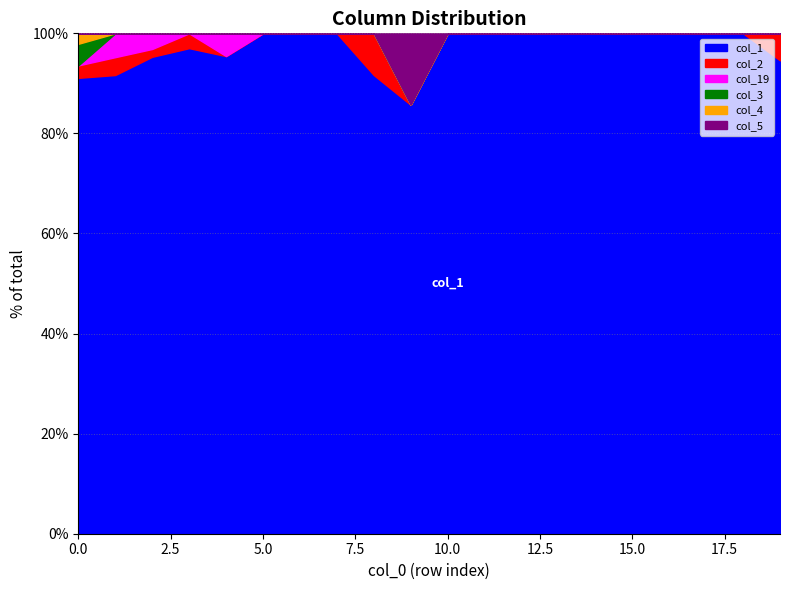

Which series changed the most between 5 and 16?

col_1